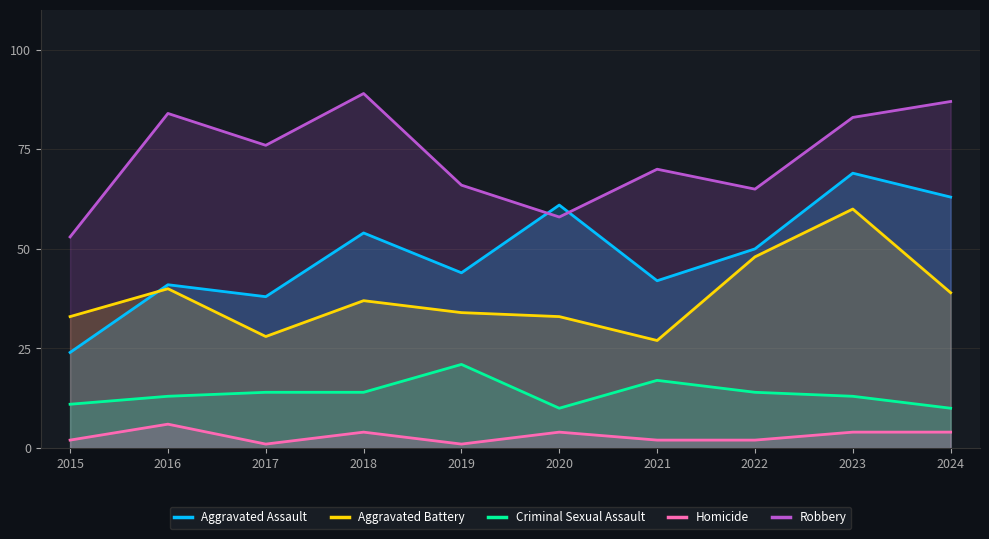

True or false: Aggravated Battery has a value of 40 at 2016.

True